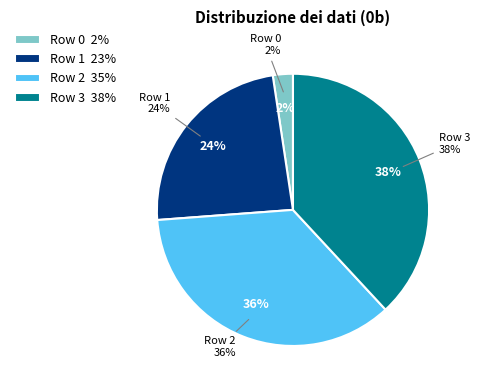

What percentage is NOT represented by Row 0?

97.6%